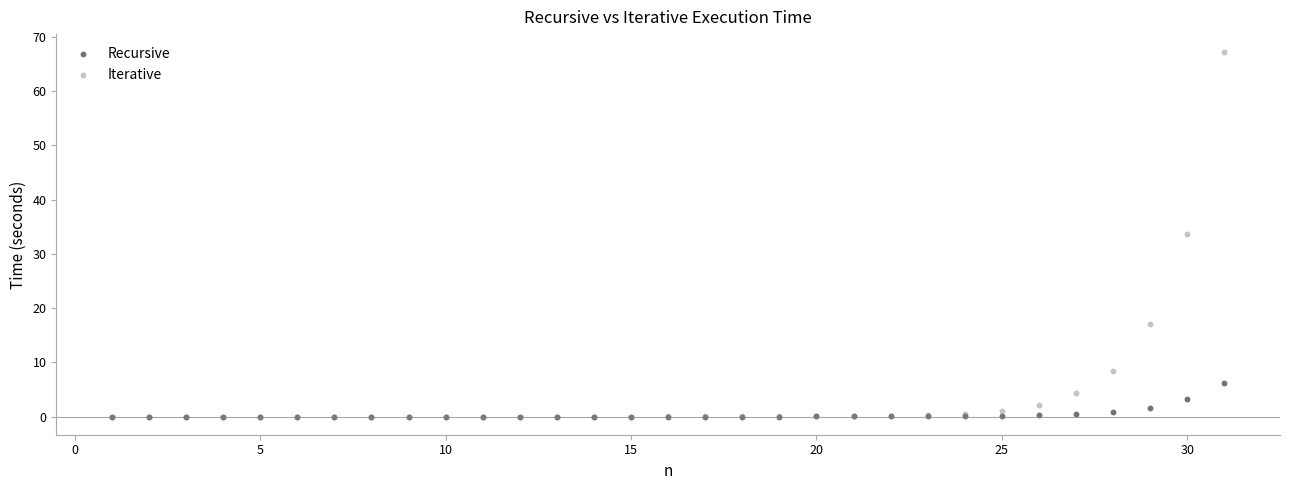

Which series reaches the maximum Y coordinate?

Iterative